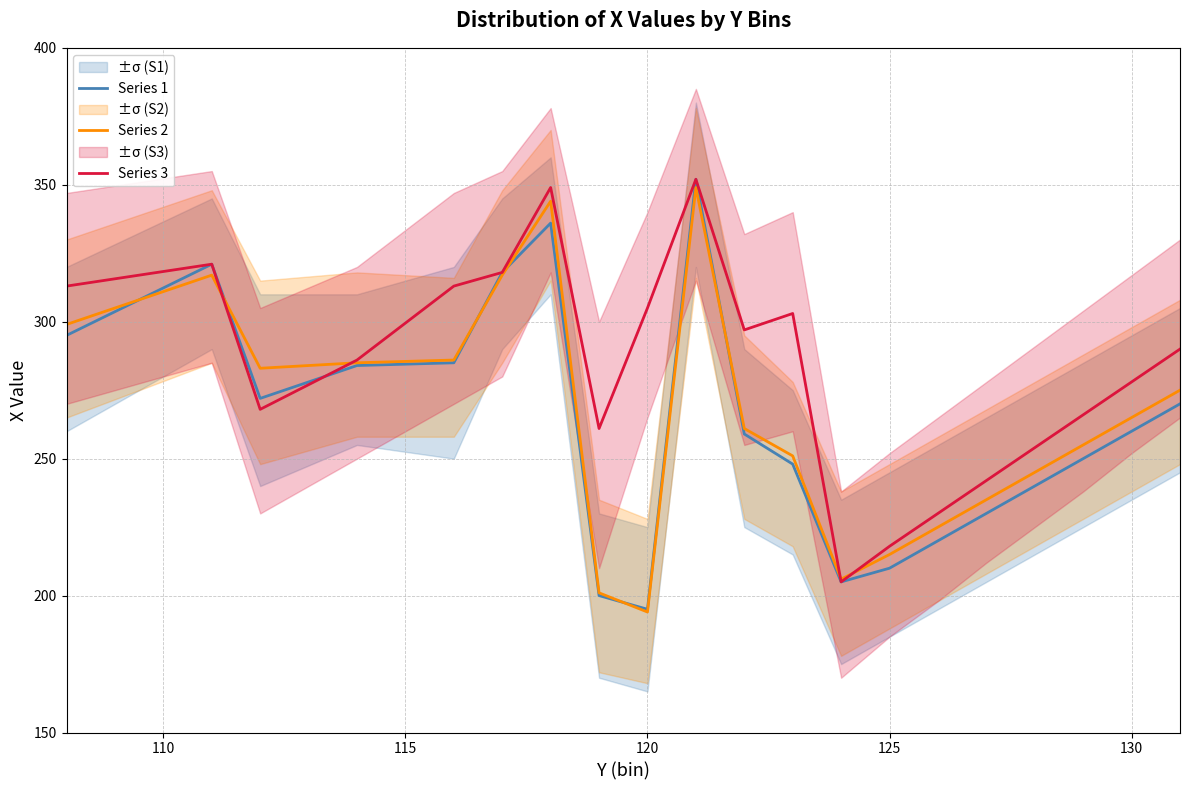

What is the greatest value displayed?

352